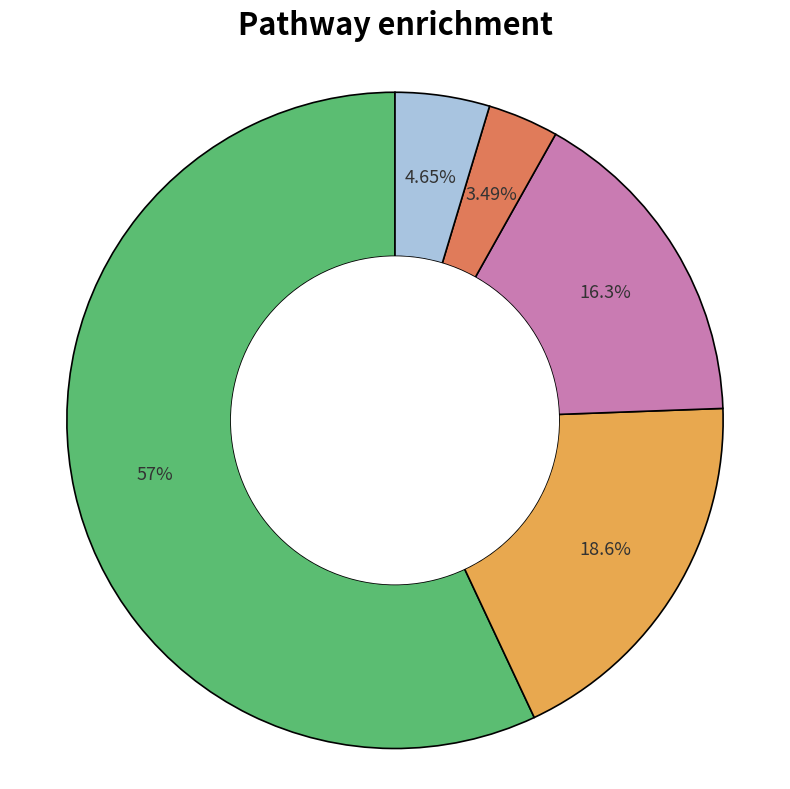

Does any single category account for the majority?

Yes